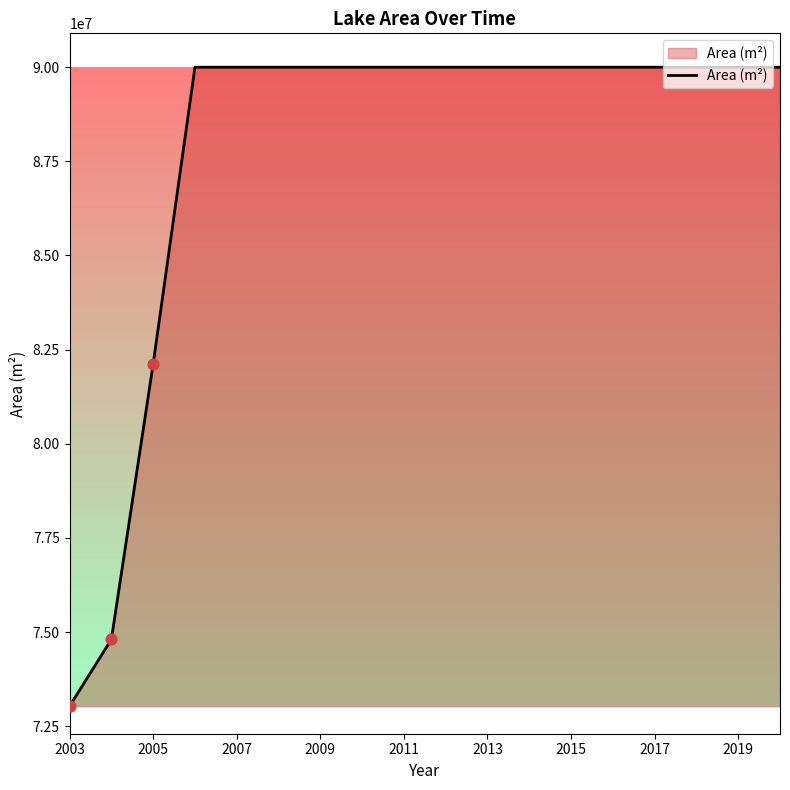

What is the difference between the maximum and minimum values?

16970400.0